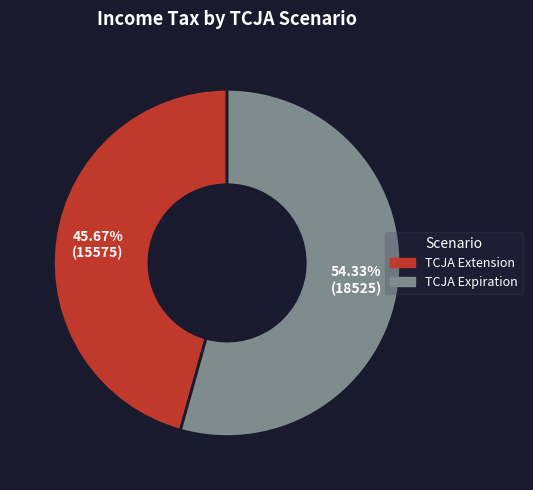

Is TCJA Extension the majority of the pie?

No